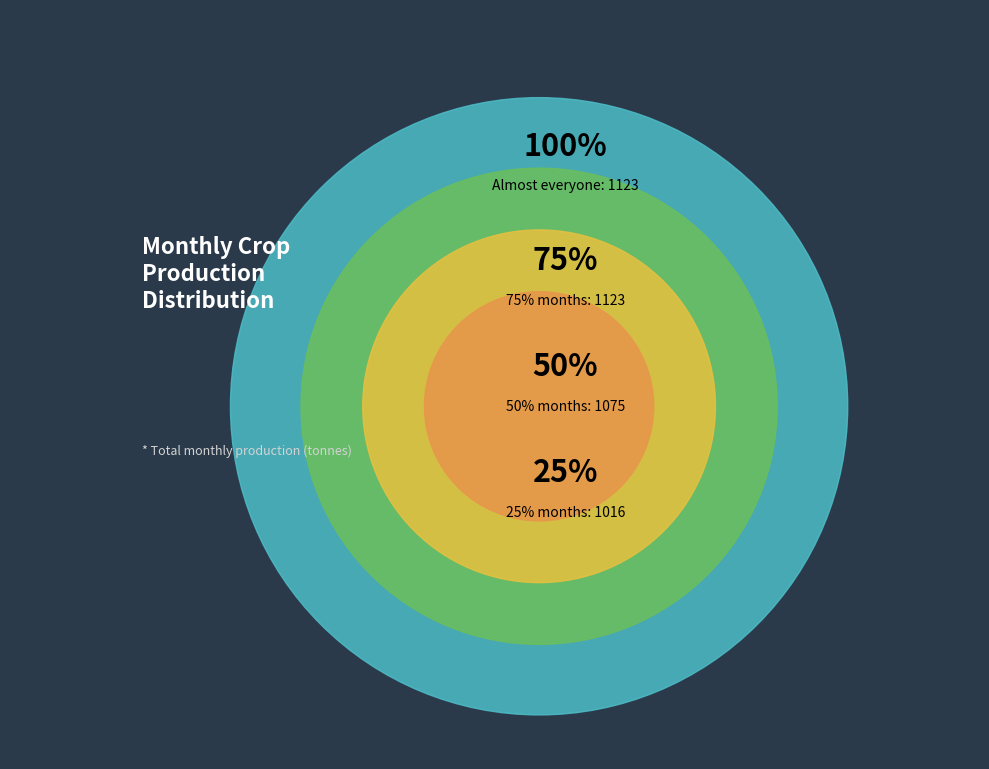

True or false: mar accounts for 8% of the total.

True